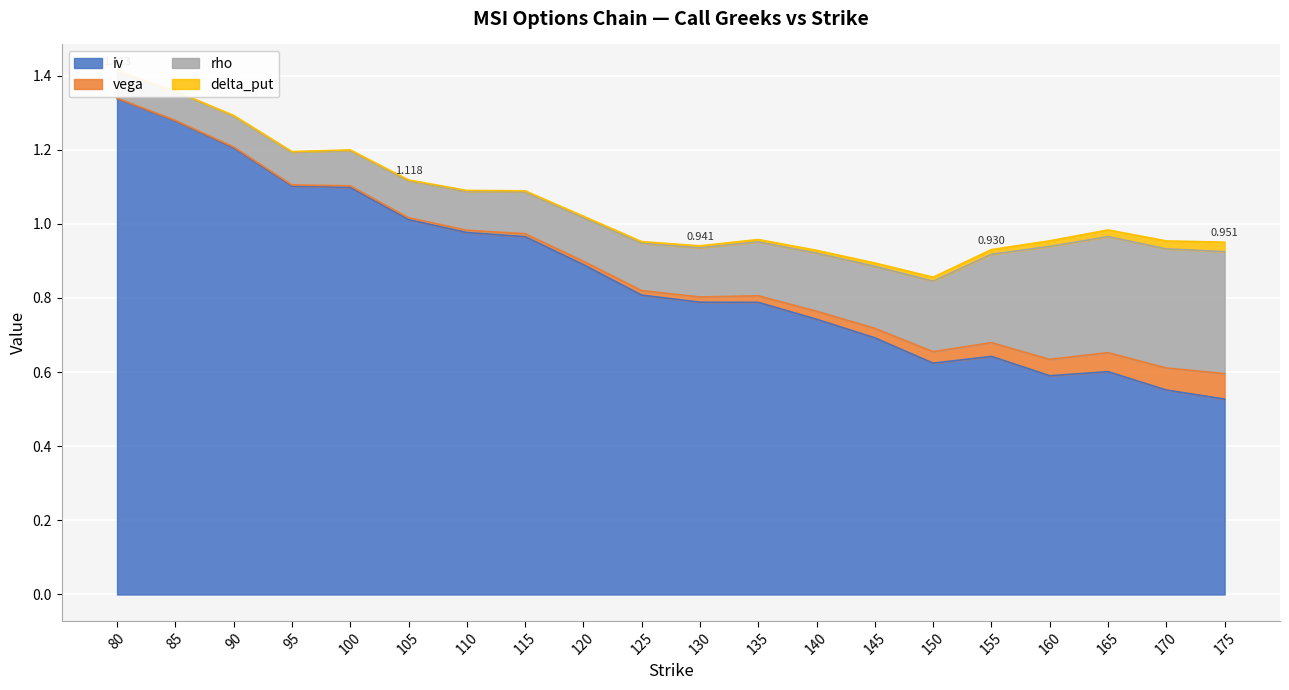

True or false: rho and vega cross at least once.

False